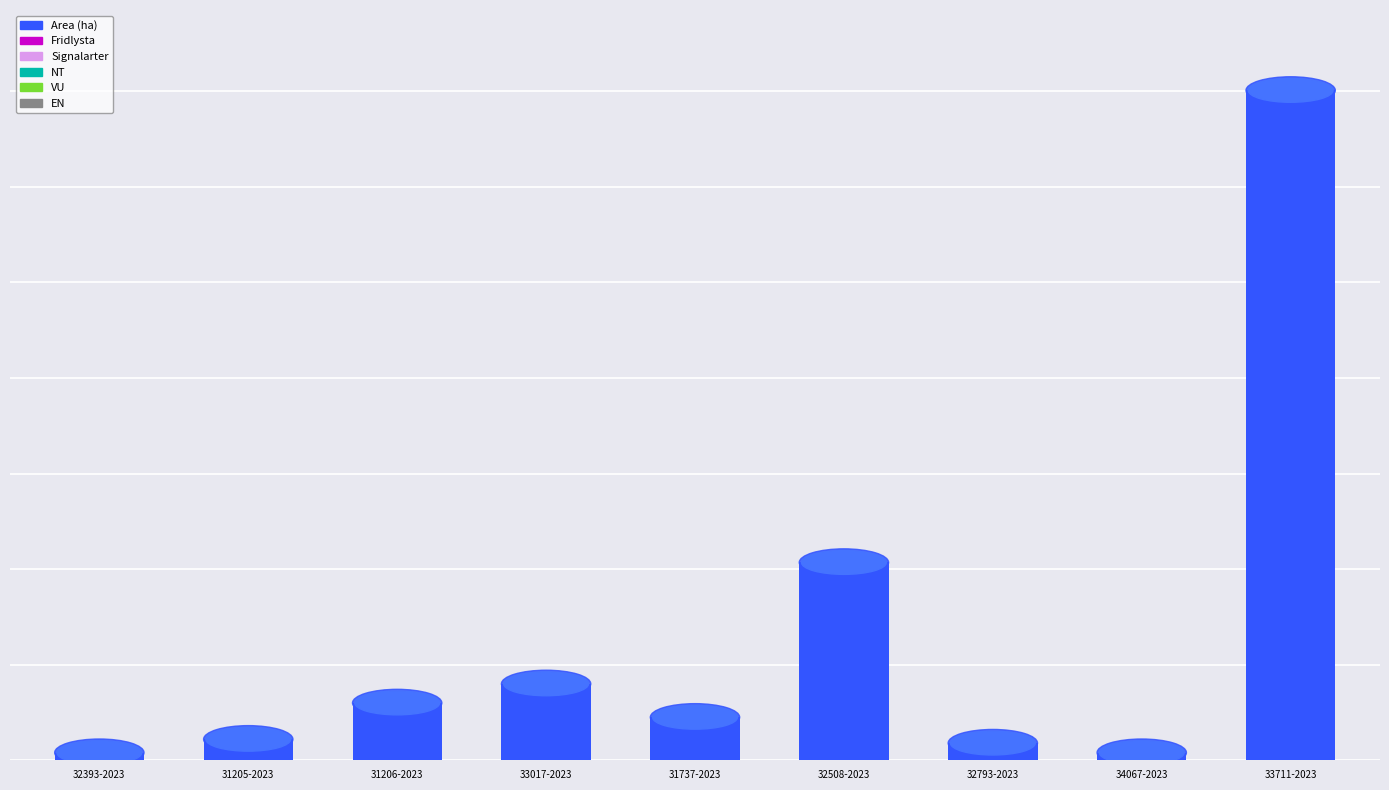

Are the bars horizontal?

No